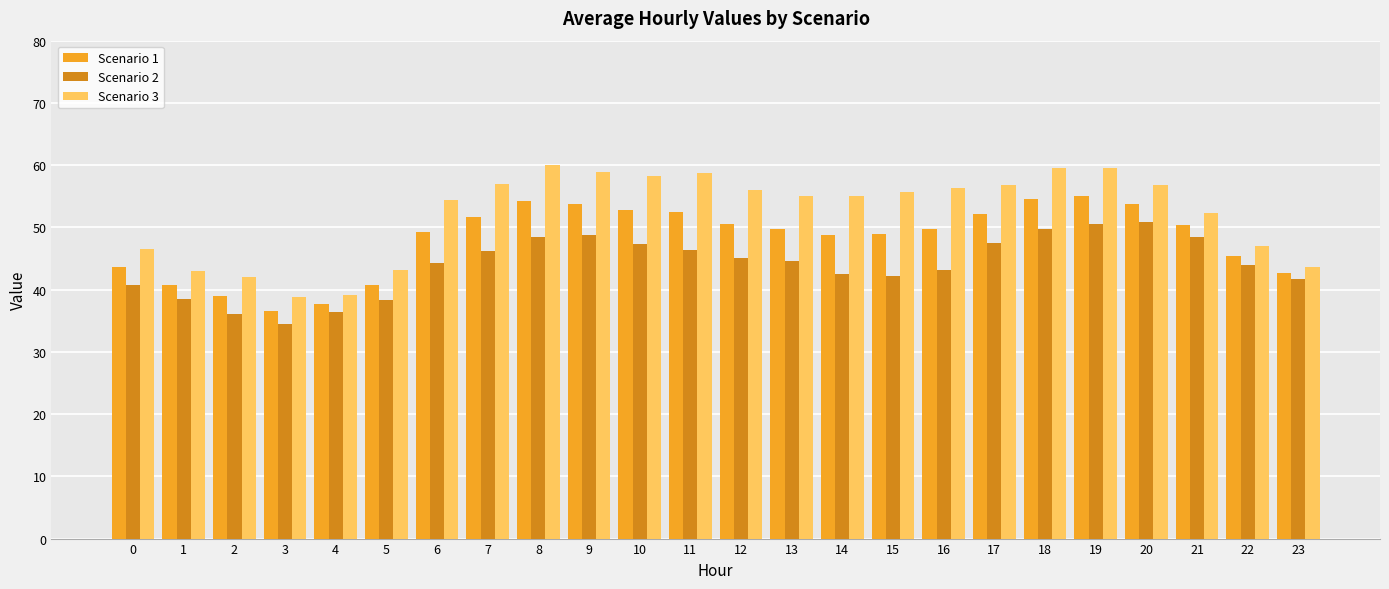

Is the value of Scenario 1 at 8 greater than the value of Scenario 2 at 6?

Yes